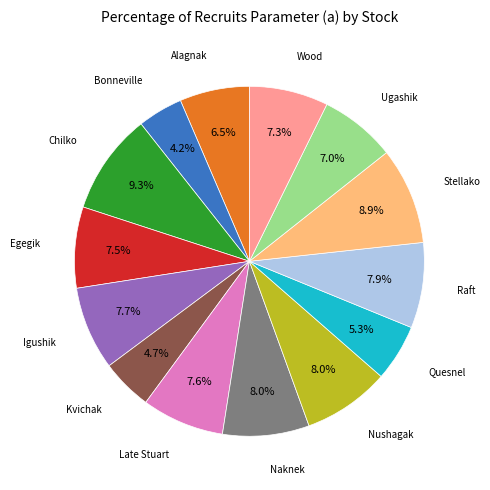

Approximately how many times larger is the value at Quesnel compared to Wood?

0.7